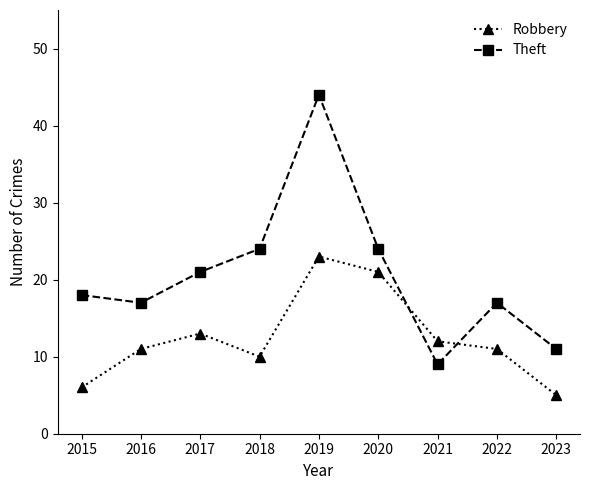

The Theft series shows 13 at 2017. True or false?

False